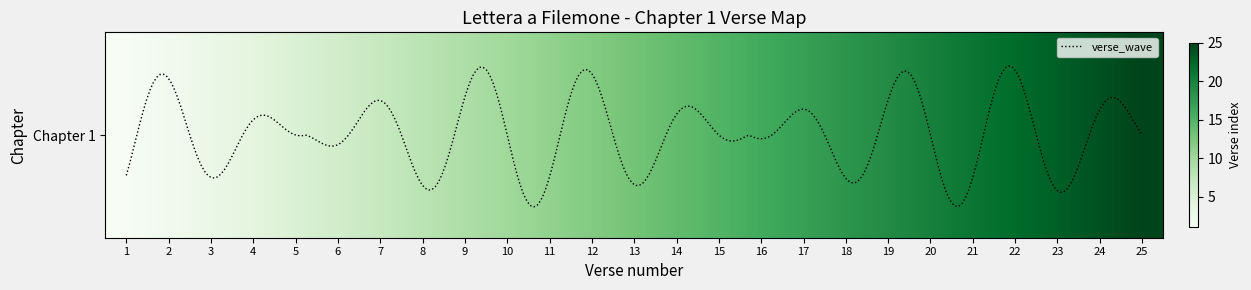

Does the chart display data point markers on the line(s)?

No